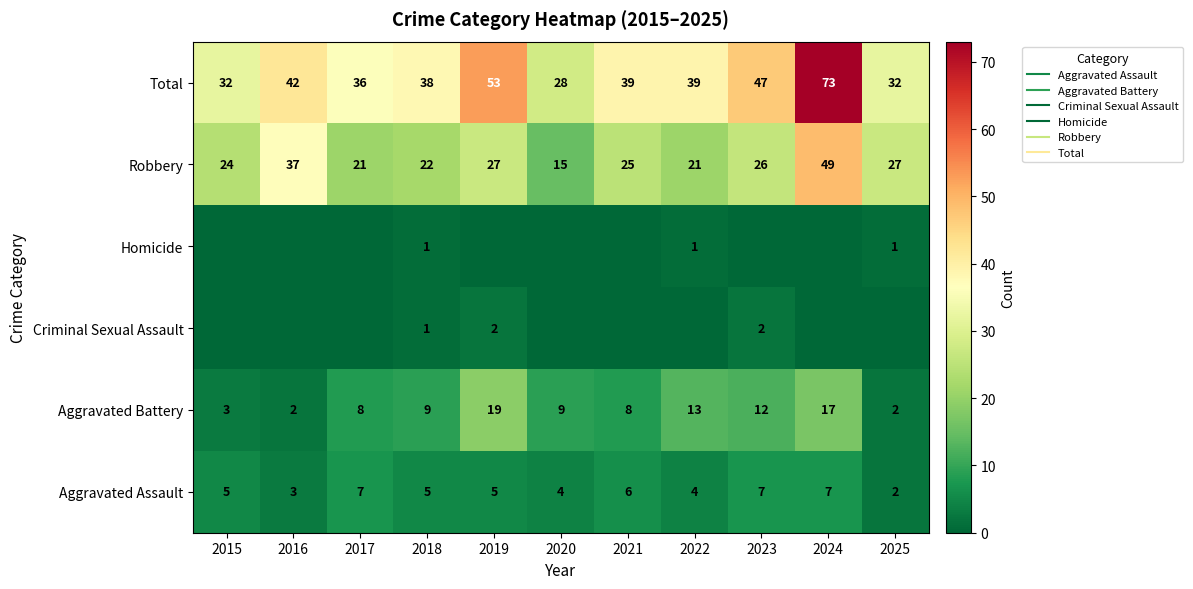

Is the value of Homicide at 2024 greater than the value of Aggravated Battery at 2021?

No